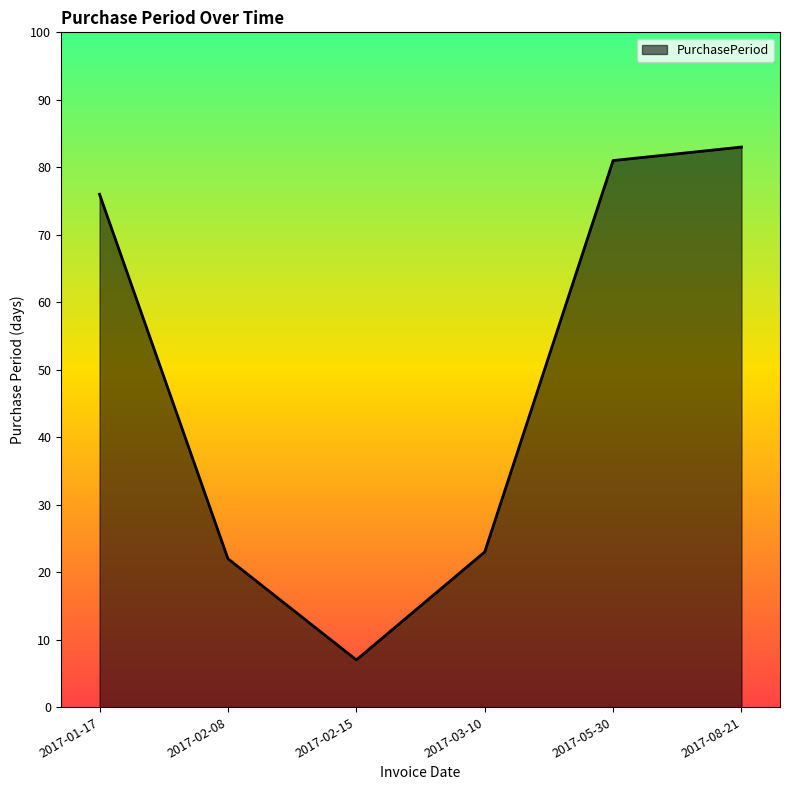

Rank the categories by value from highest to lowest.

2017-08-21, 2017-05-30, 2017-01-17, 2017-03-10, 2017-02-08, 2017-02-15